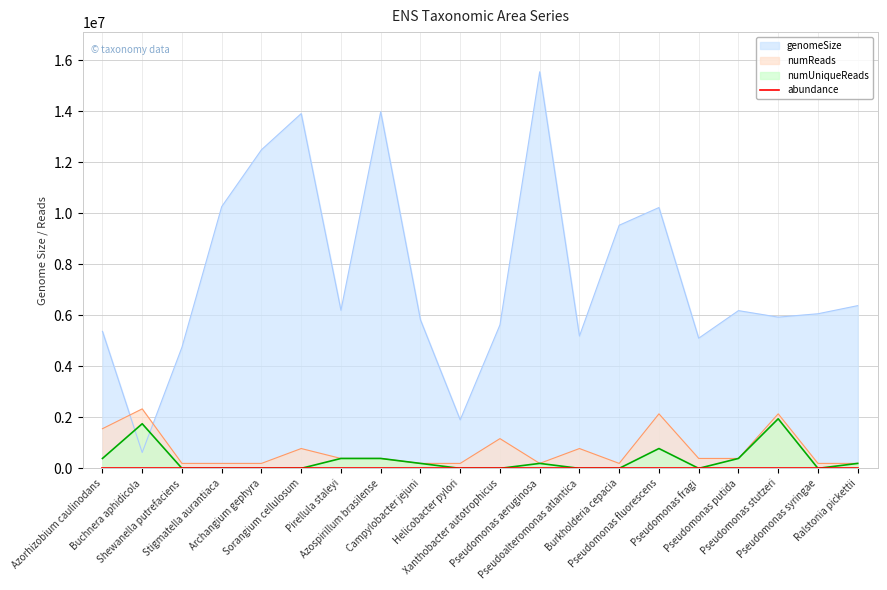

Reading right to left, transcribe all the data shown in this chart.

genomeSize: 6378979.0	6061076.0	5929124.0	6183488.0	5101809.0	10224970.0	9531318.0	5187005.0	15547463.0	5625098.0	1900692.0	5821593.0	13978806.0	6196199.0	13907952.0	12489432.0	10260756.0	4749735.0	621119.0	5369772.0
numReads: 194343.3	194343.3	2137776.2	388686.6	388686.6	2137776.2	194343.3	777373.2	194343.3	1166059.7	194343.3	194343.3	388686.6	388686.6	777373.2	194343.3	194343.3	194343.3	2332119.5	1554746.3
numUniqueReads: 194343.3	0.0	1943432.9	388686.6	0.0	777373.2	0.0	0.0	194343.3	0.0	0.0	194343.3	388686.6	388686.6	0.0	0.0	0.0	0.0	1749089.6	388686.6